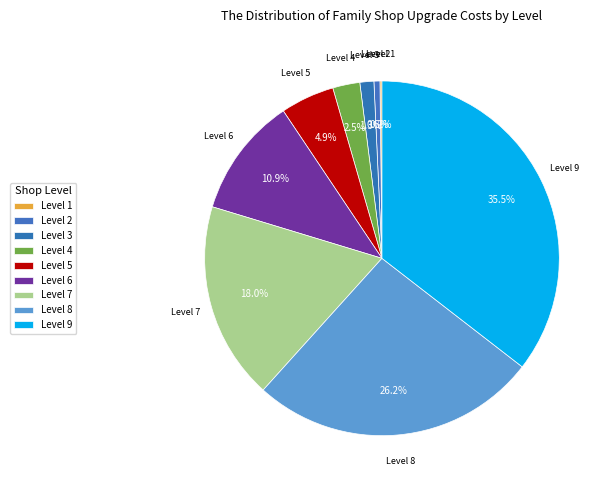

How many slices are in this pie chart?

9